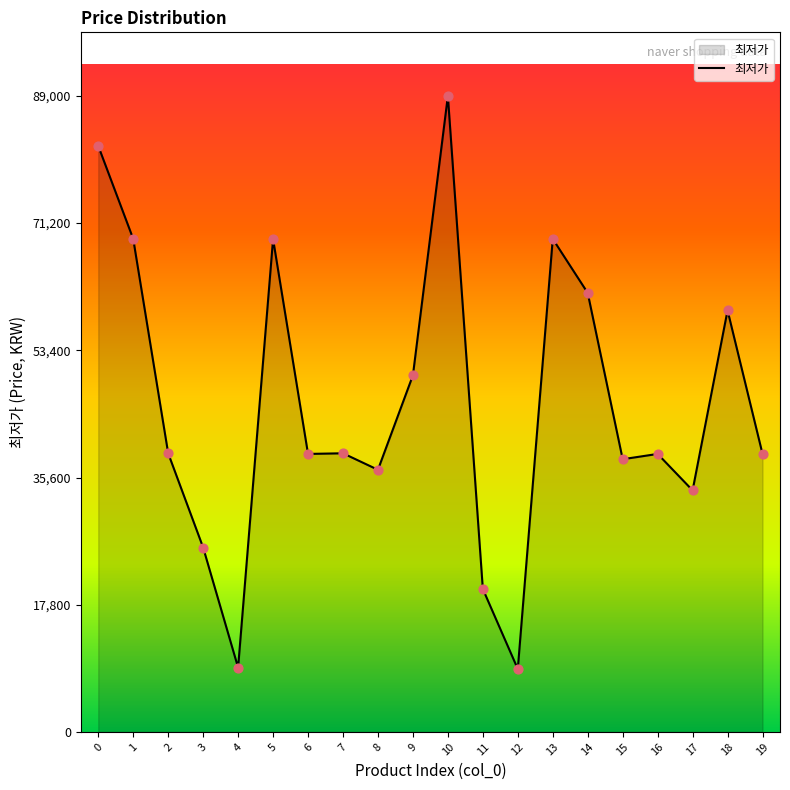

What is the ratio of the value at 19 to the value at 14?

0.6